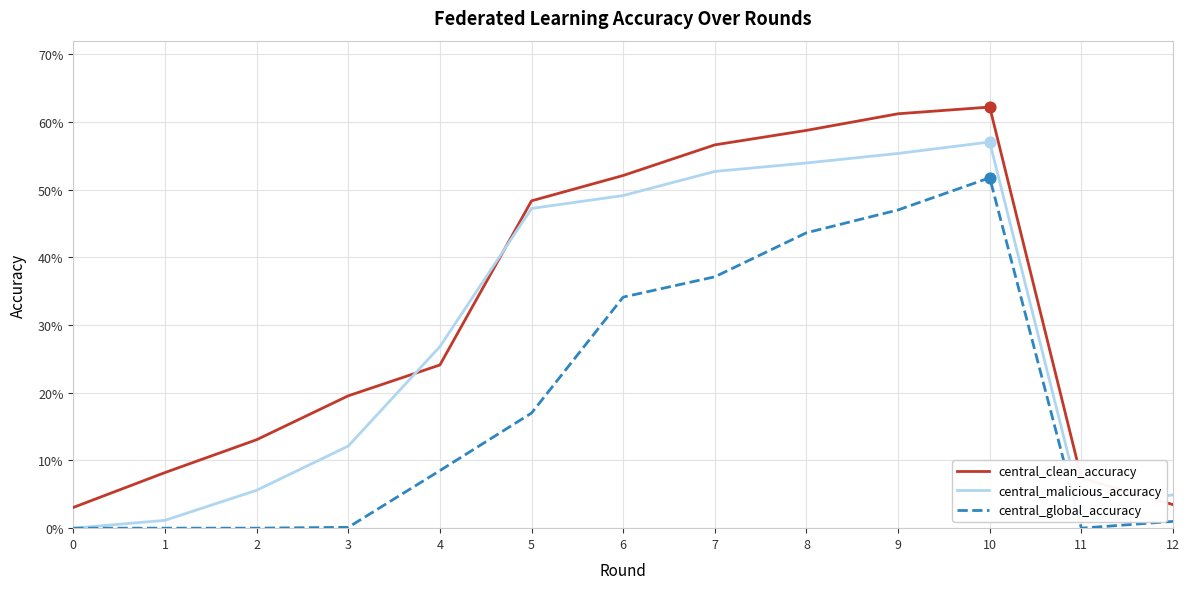

Is this an area chart (filled region under the line)?

No